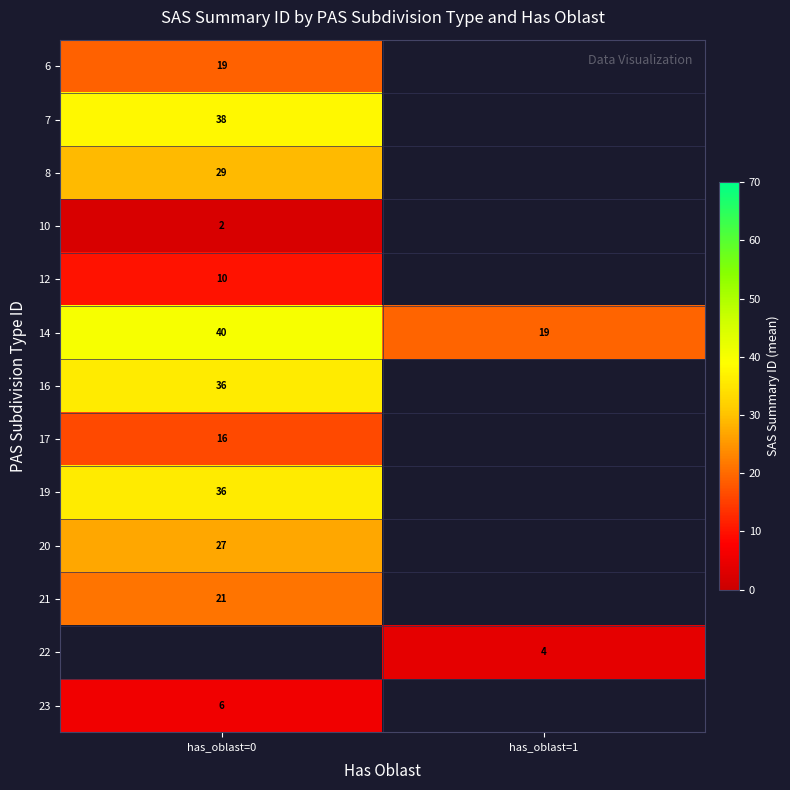

The value of 21 at has_oblast=0 is 21. True or false?

True